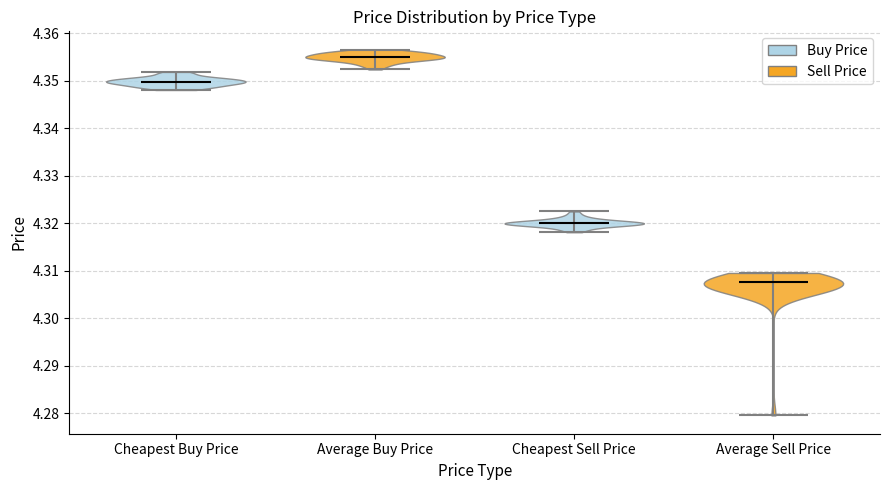

Which violin has the lowest median line?

Average Sell Price